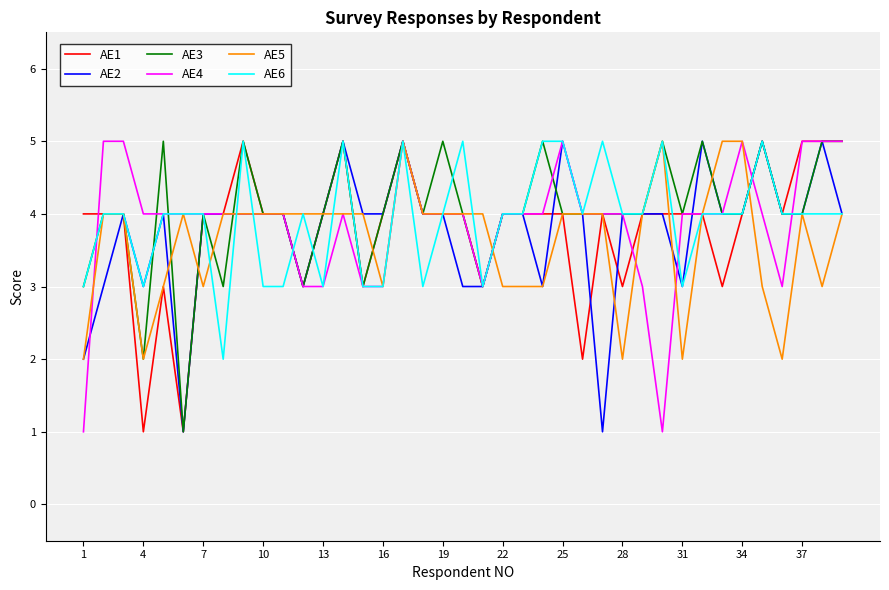

What is the greatest value displayed?

5